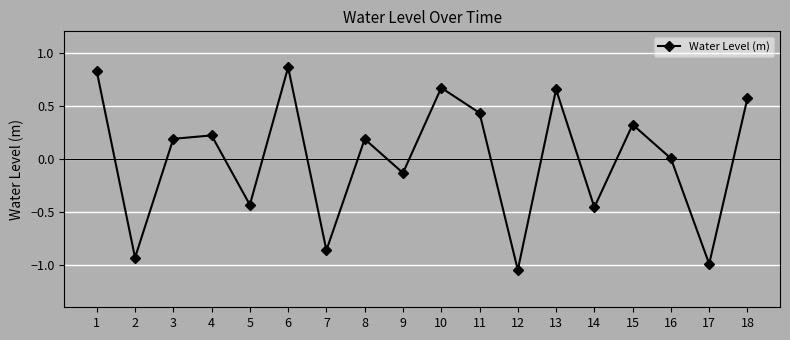

Between 18 and 13, which is larger?

13